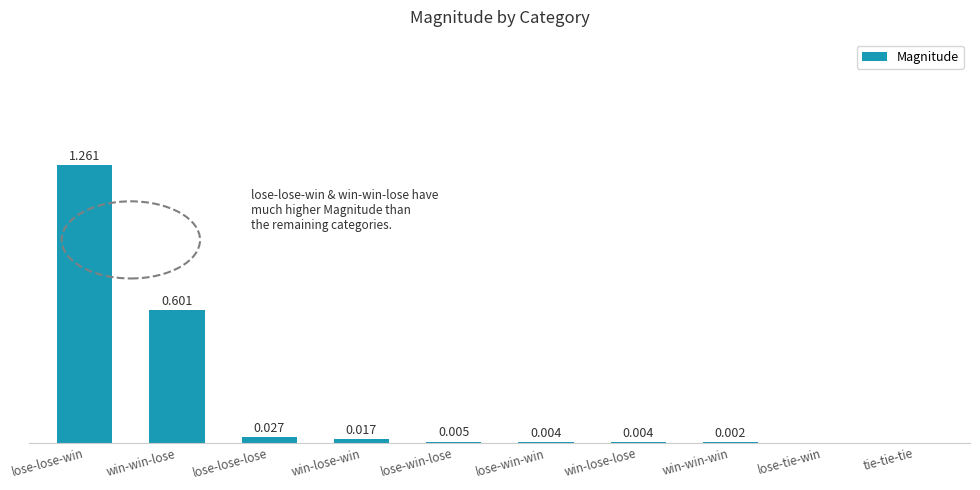

Which category has the highest value across all series?

lose-lose-win